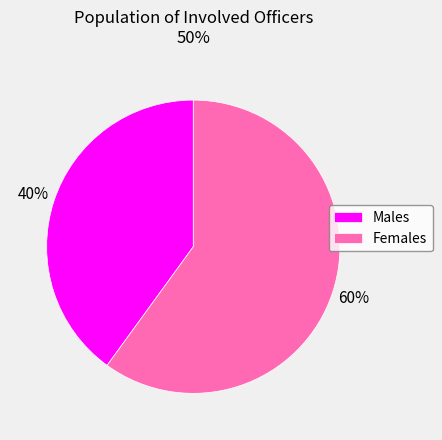

Which category accounts for the majority?

Females